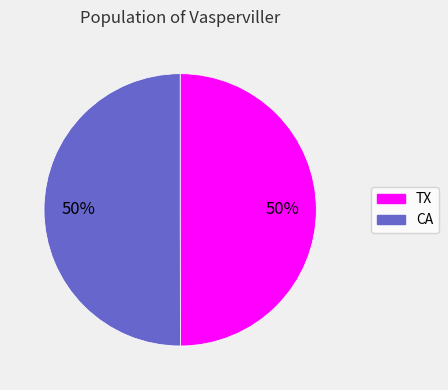

Combined, do CA and TX account for over 50%?

Yes